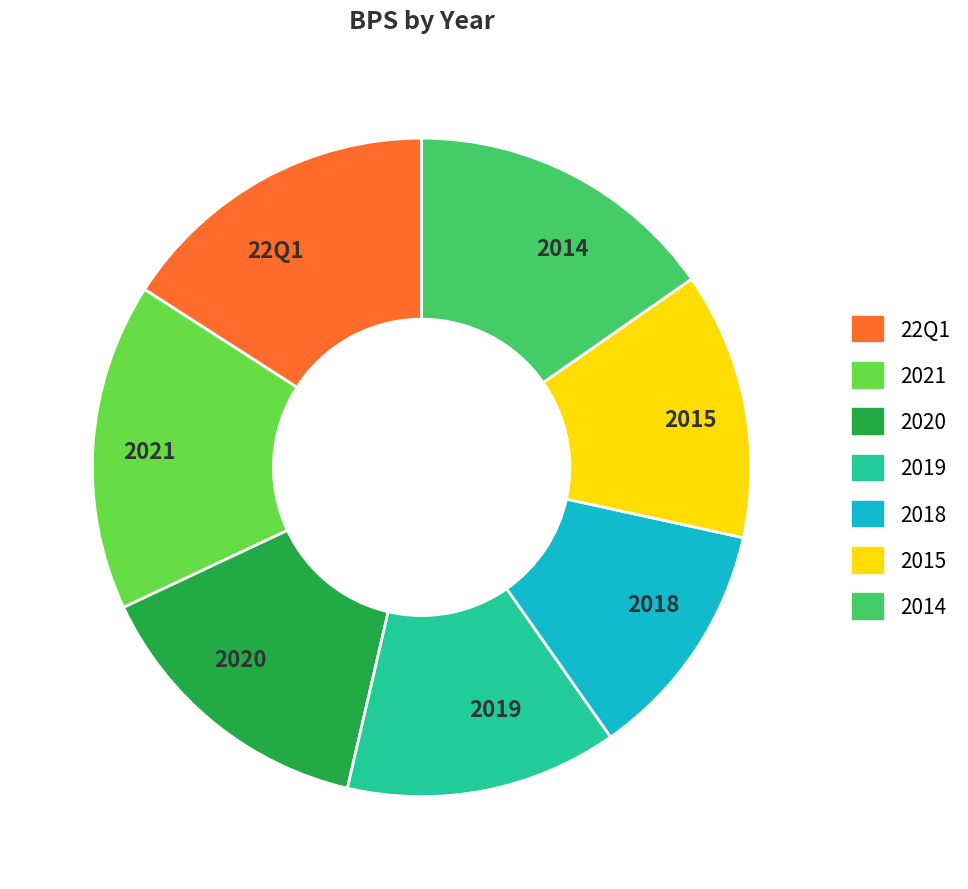

Between 2018 and 2021, which is larger?

2021